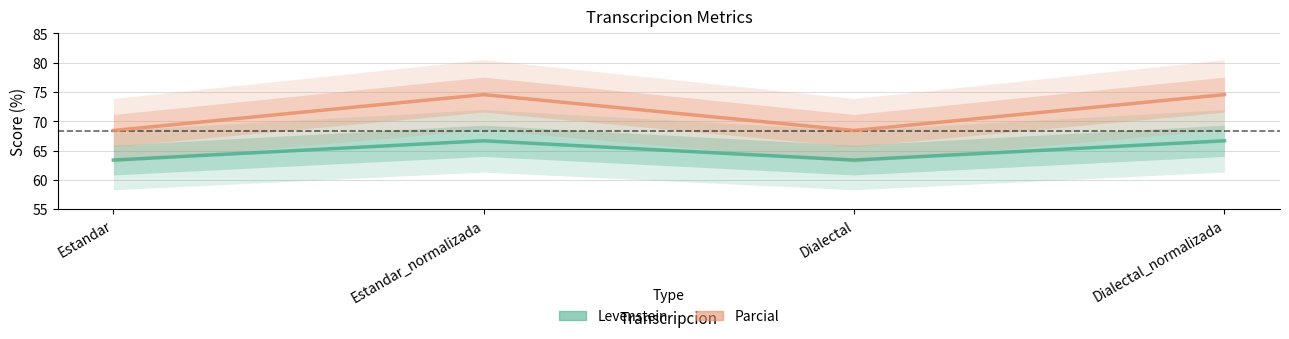

What is the approximate value of Parcial at Estandar?

68.4